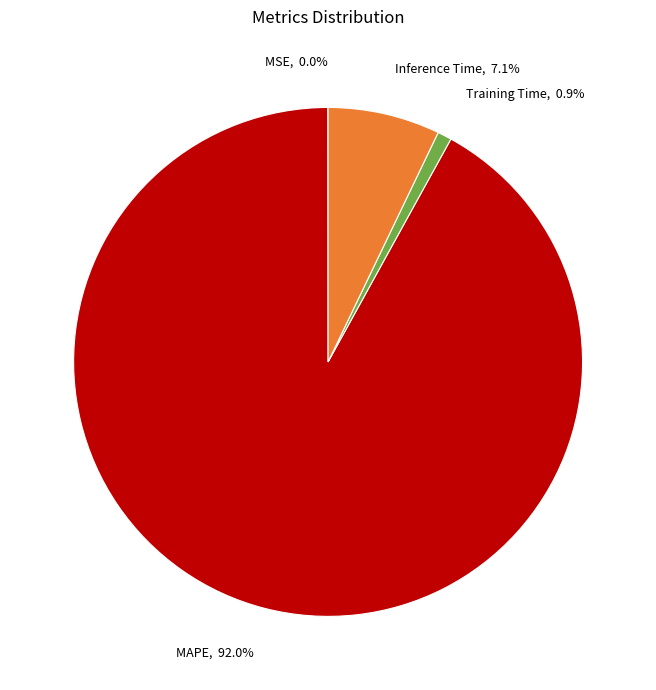

Does MAPE, 92.0% account for over 50% of the chart?

Yes